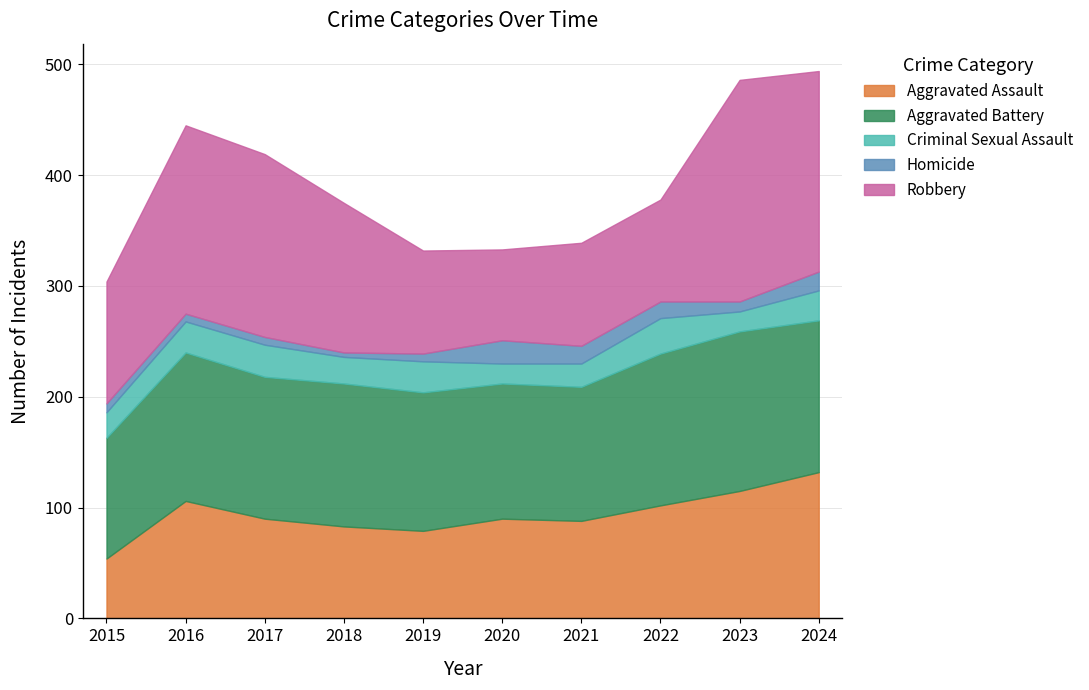

True or false: Criminal Sexual Assault has more than 0 points higher than both neighbors.

True